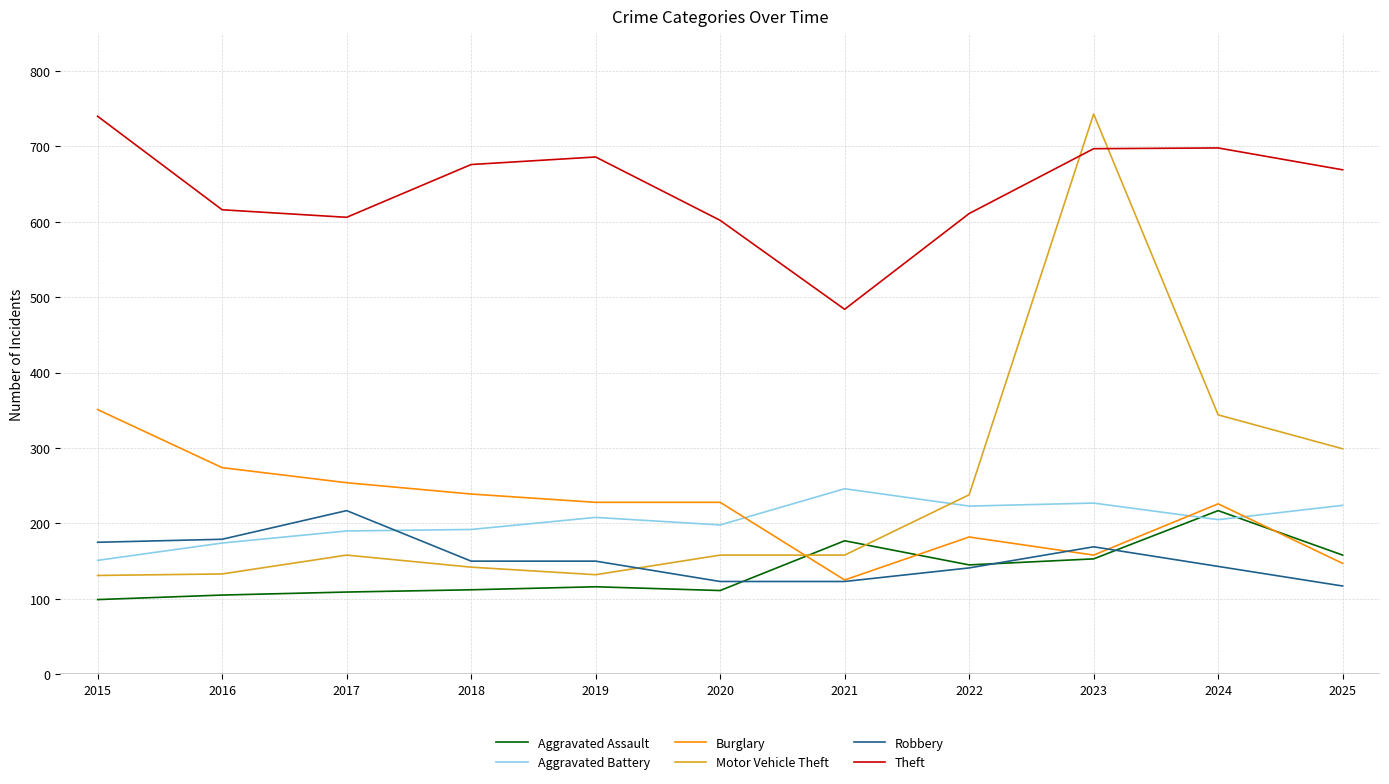

Where is the first local maximum for Motor Vehicle Theft?

2017